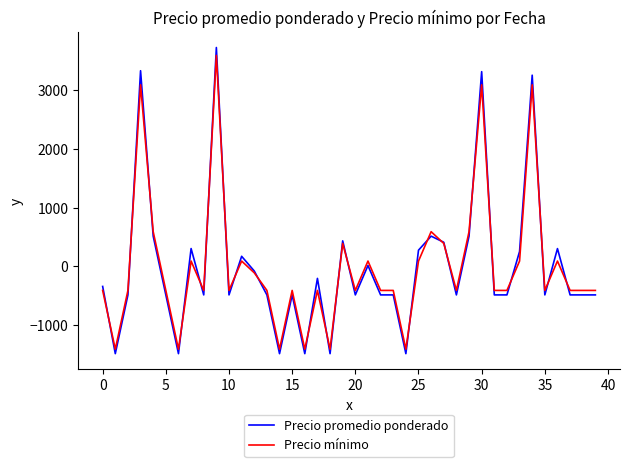

Does the chart have visible grid lines?

No